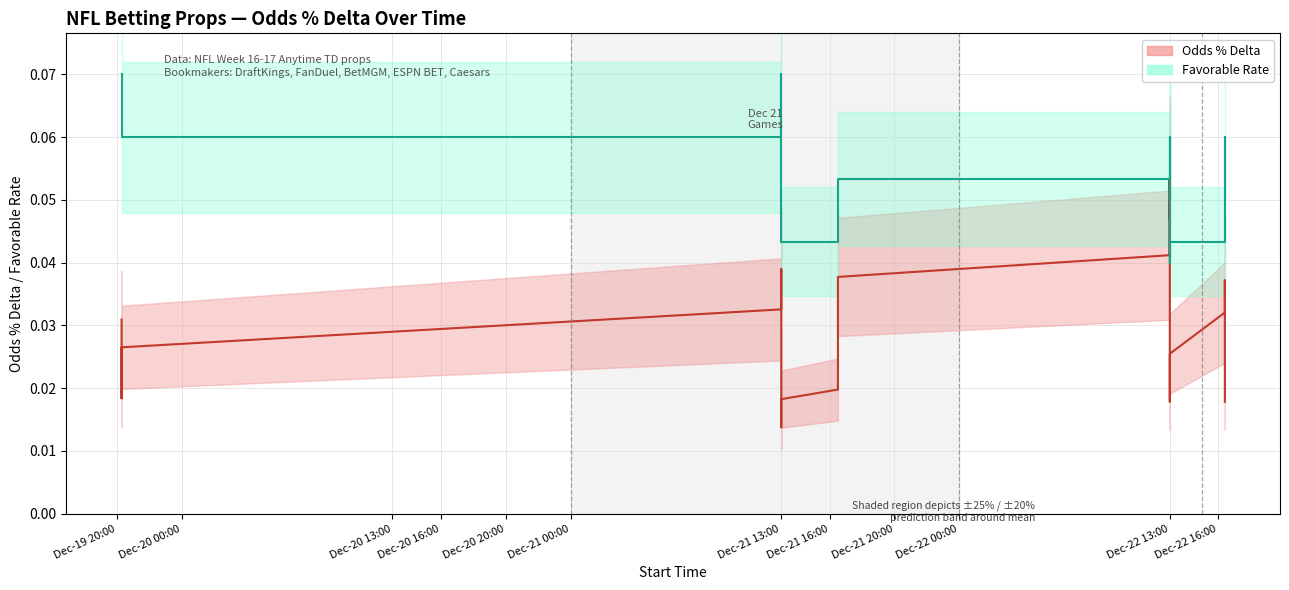

At which category does the chart reach its peak across all series?

Dec-19 20:00